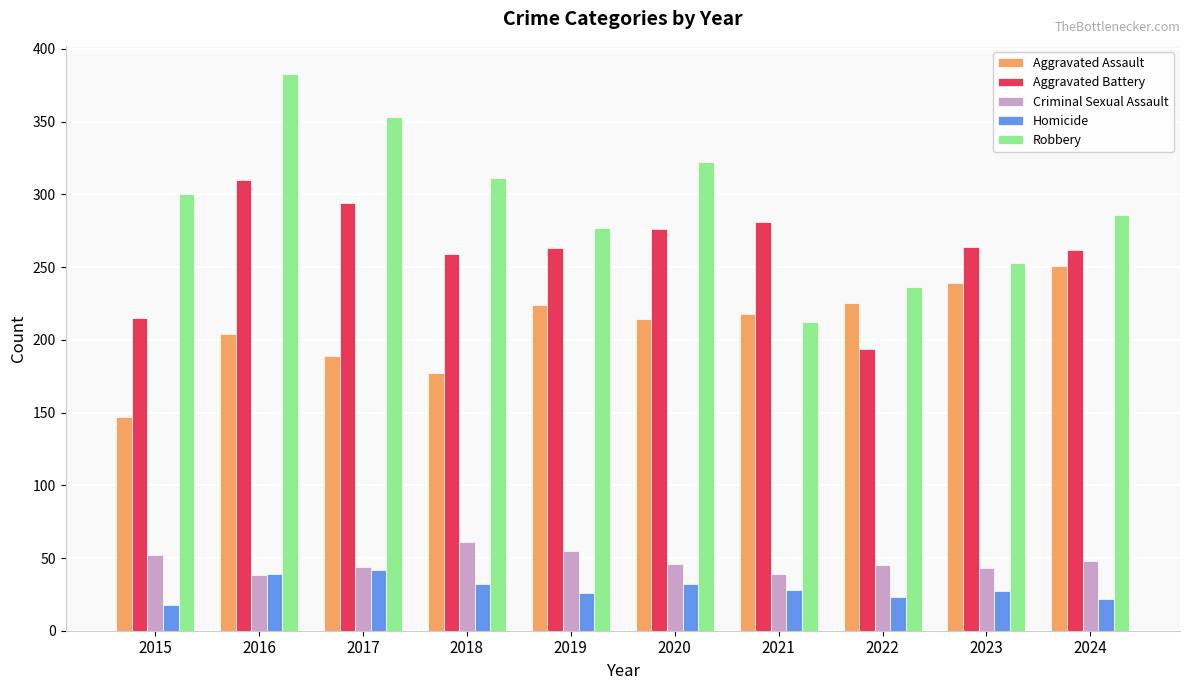

Between 2016 and 2023, which series saw the biggest shift?

Robbery